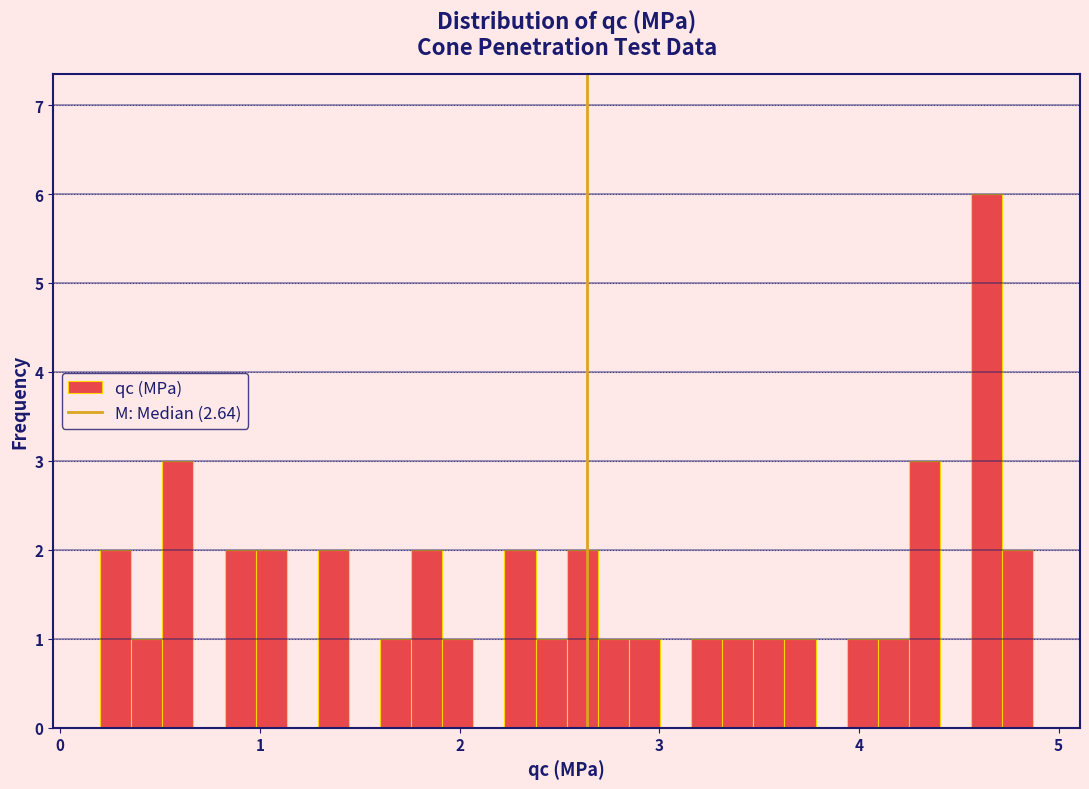

Around what value on the x-axis is the tallest bar? Give the approximate position of its centre, as read against the axis.

4.6